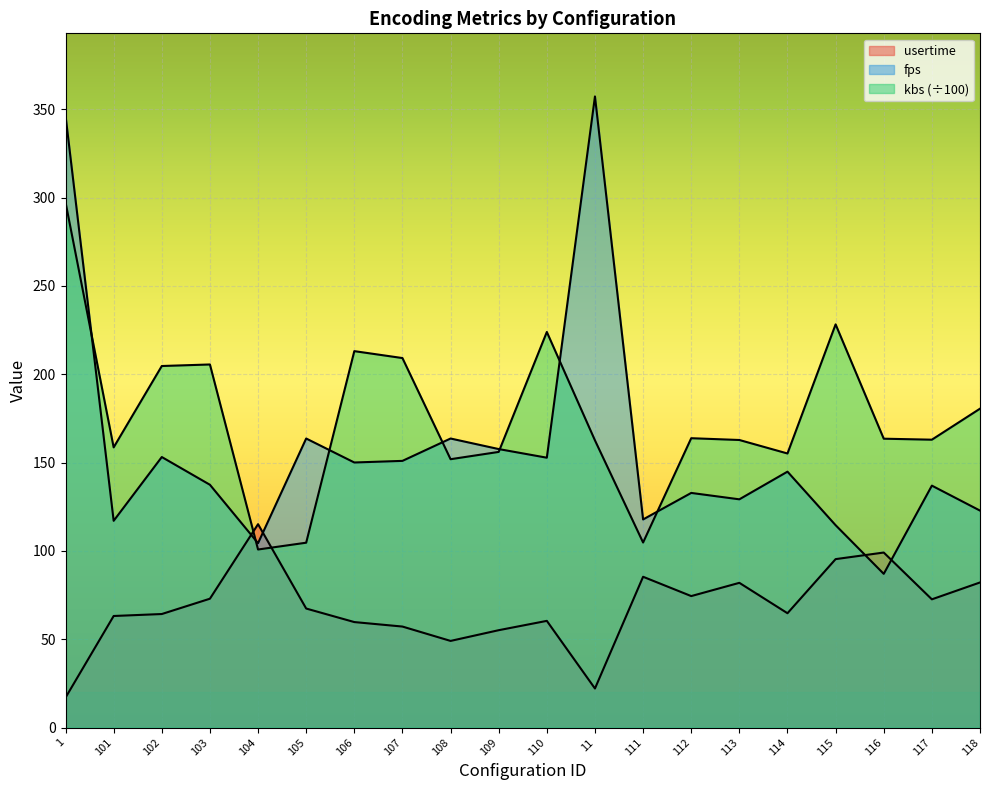

What is the difference between the highest and lowest values at 107?

152.0